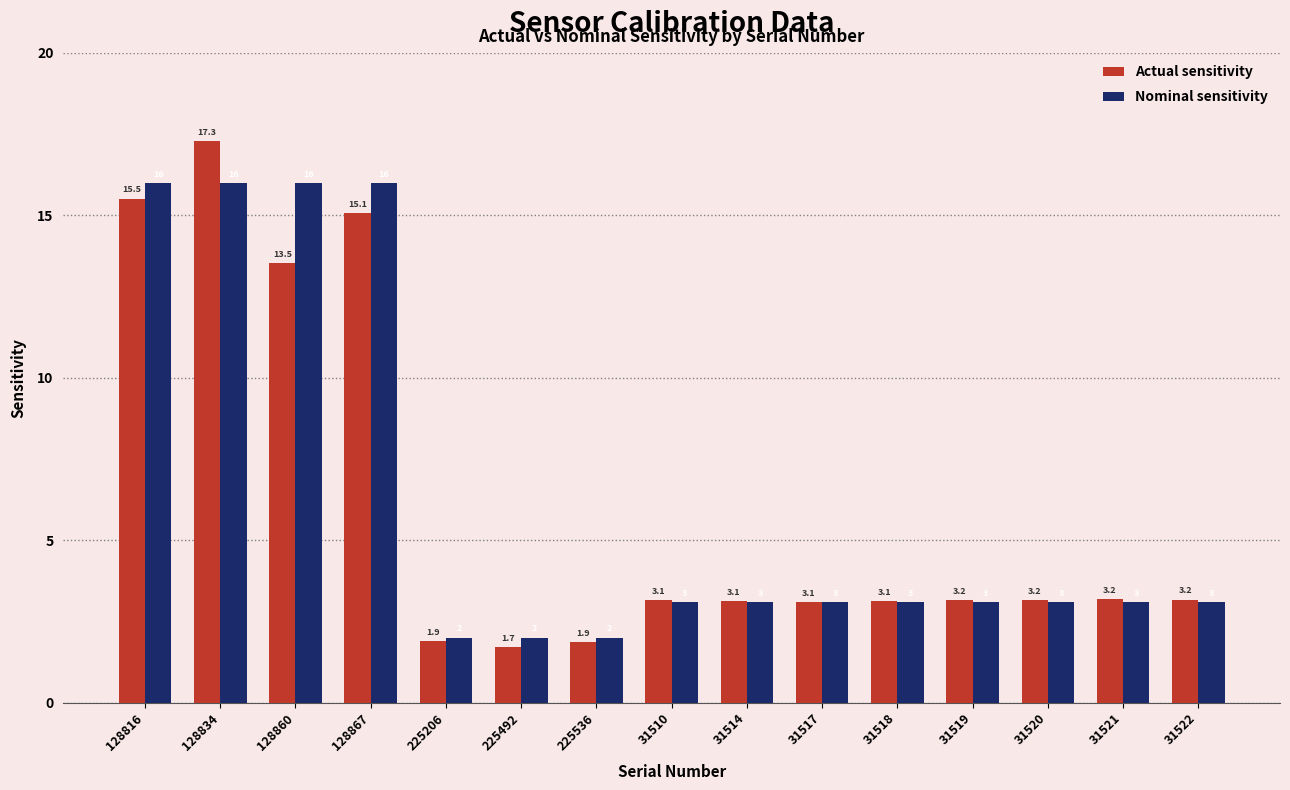

Reading right to left, what are all the values shown in this chart?

Actual sensitivity: 31522=3.2	31521=3.2	31520=3.2	31519=3.2	31518=3.1	31517=3.1	31514=3.1	31510=3.1	225536=1.9	225492=1.7	225206=1.9	128867=15.1	128860=13.5	128834=17.3	128816=15.5
Nominal sensitivity: 31522=3.1	31521=3.1	31520=3.1	31519=3.1	31518=3.1	31517=3.1	31514=3.1	31510=3.1	225536=2.0	225492=2.0	225206=2.0	128867=16.0	128860=16.0	128834=16.0	128816=16.0